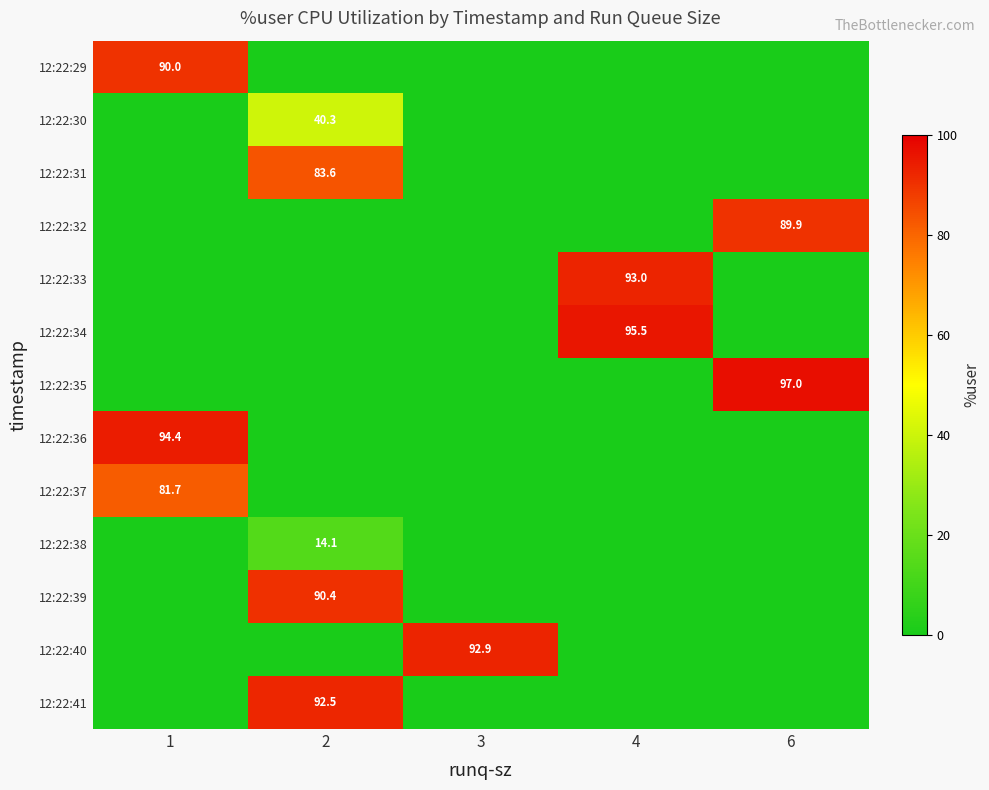

The 12:22:41 series shows 92.5 at 2. True or false?

True